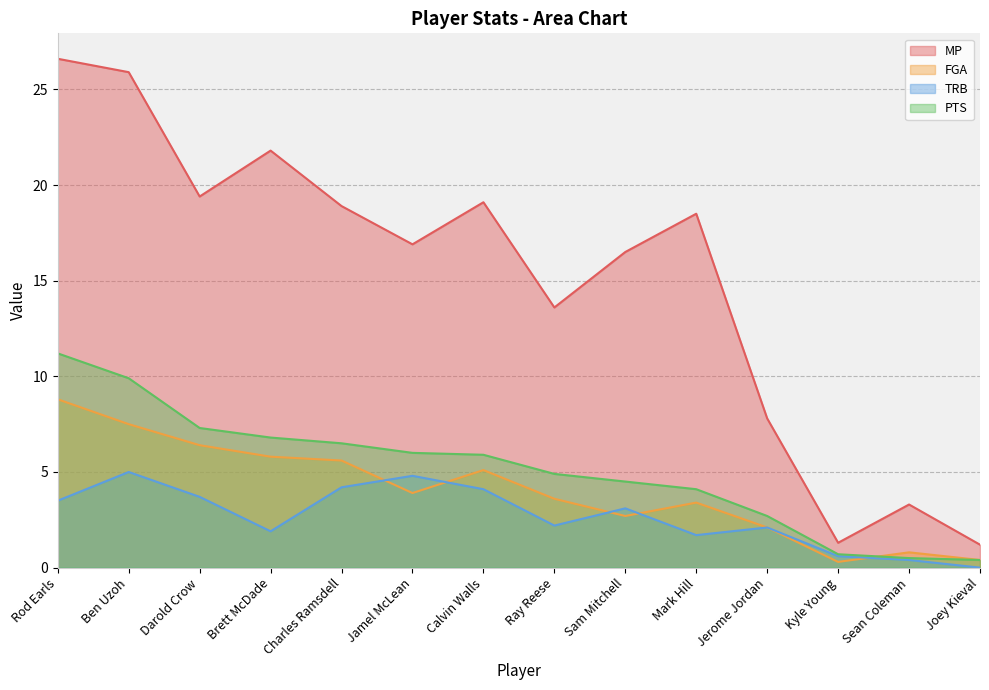

Which label corresponds to the smallest value in the chart?

Joey Kieval